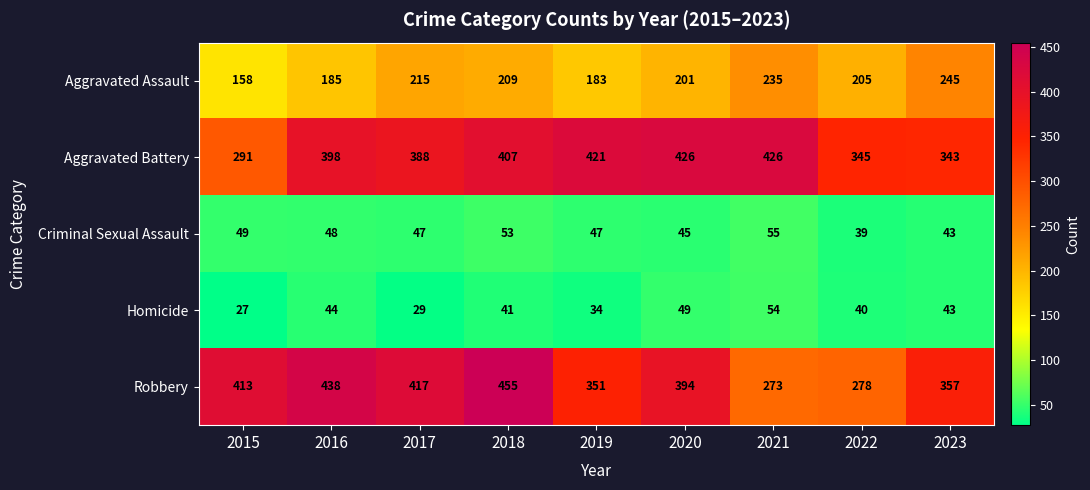

The Robbery series shows 174 at 2021. True or false?

False